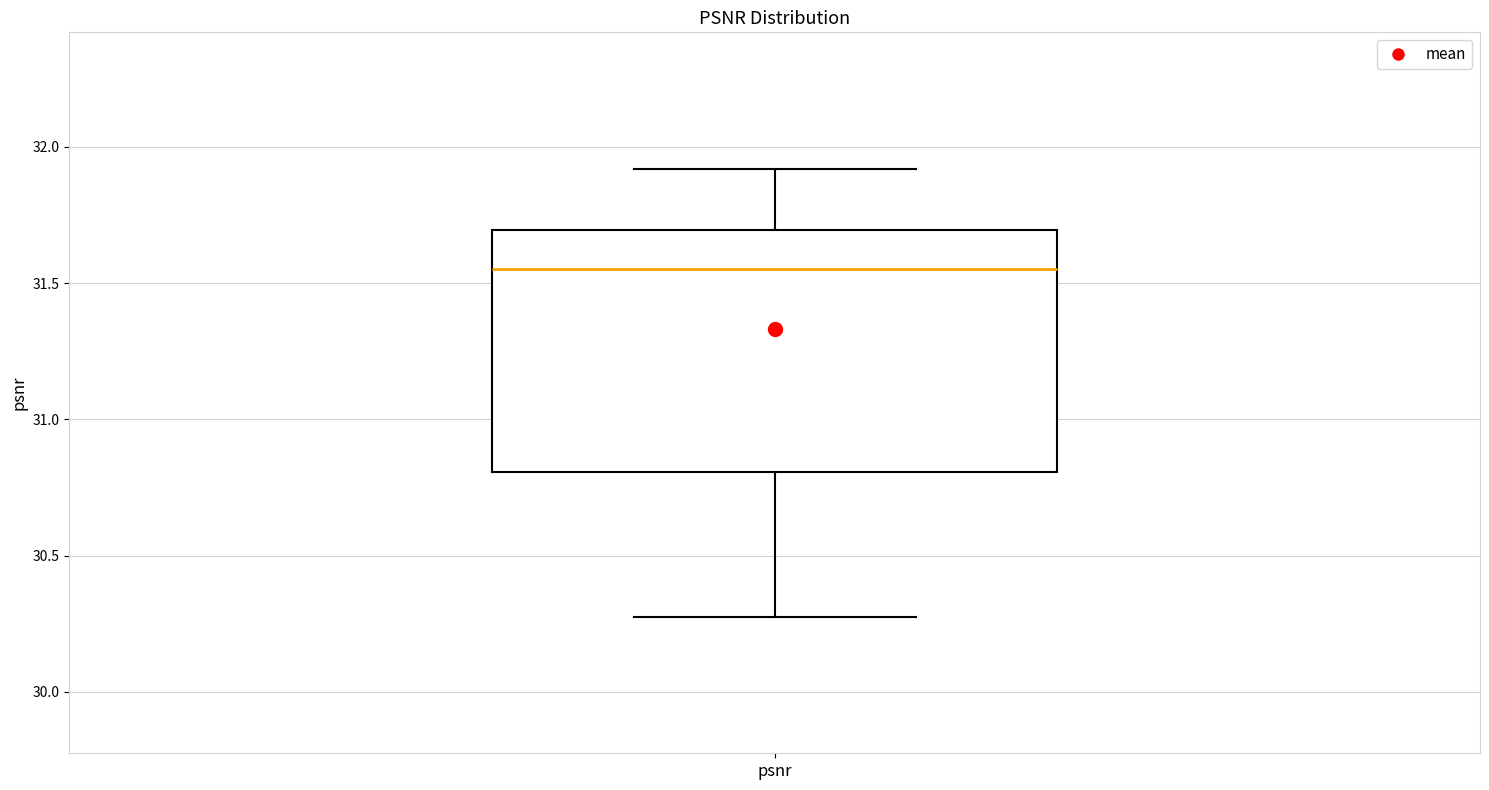

Read this box plot against the y-axis: the position of the median line, the range covered by the box, and the ends of both whiskers. The values are not printed on the chart, so give them approximately, as read against the axis.

median 31.55, box 30.80 to 31.70, whiskers 30.25 to 31.90